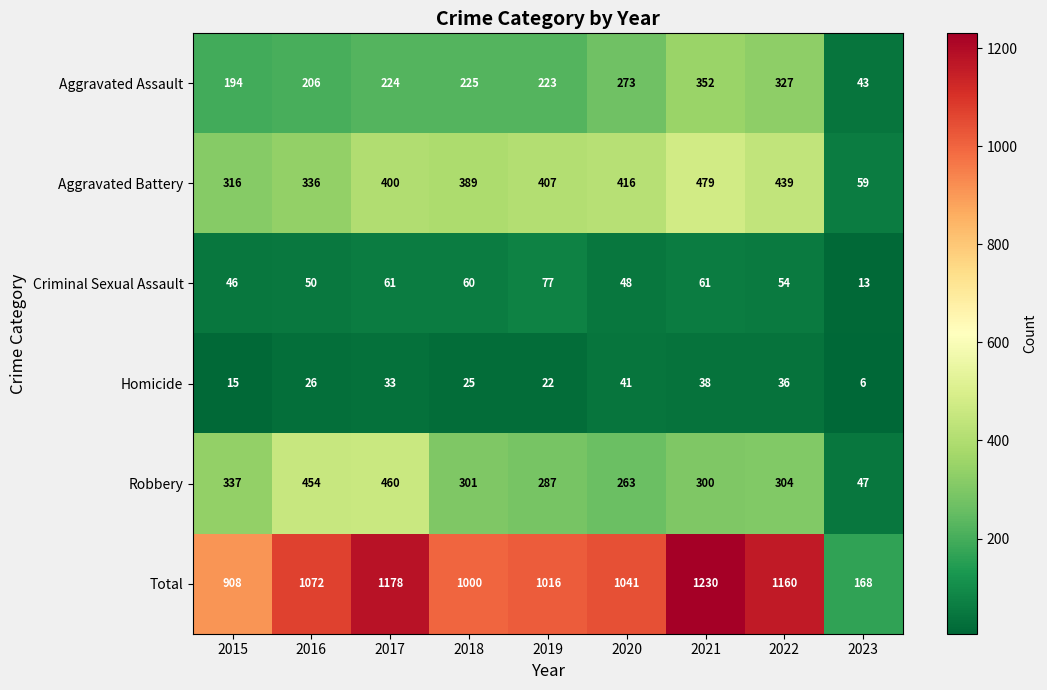

What is the difference between the maximum and second lowest values in the Homicide series?

26